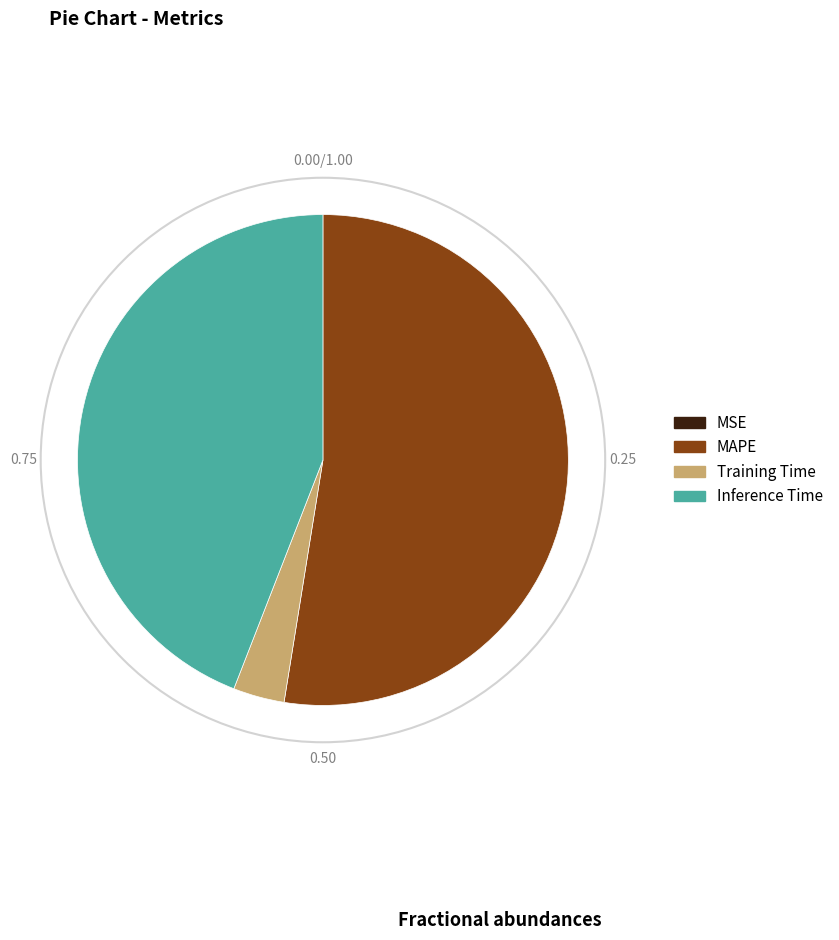

What is the ratio of the value at MAPE to the value at Inference Time?

1.2